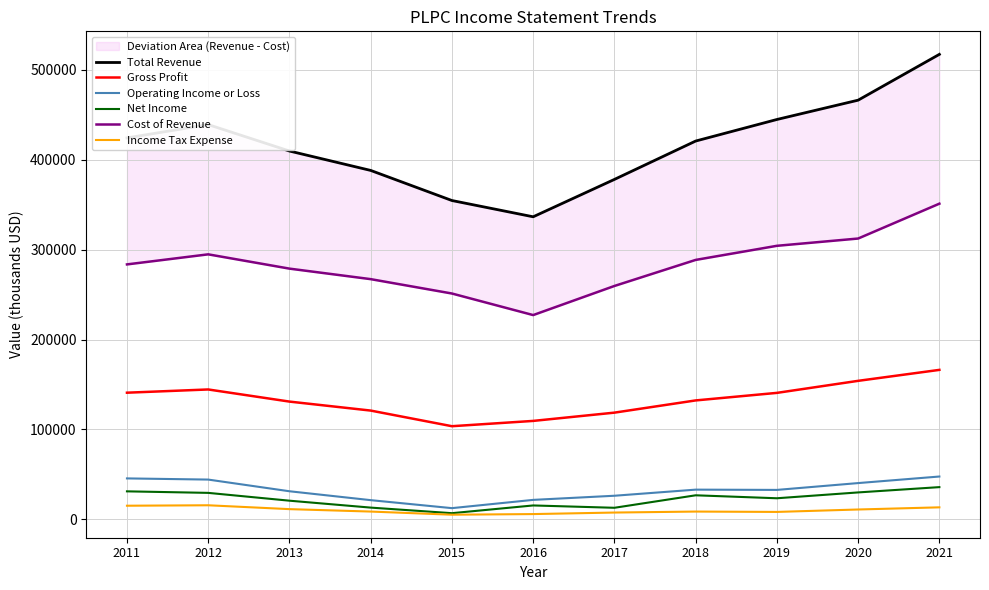

Reading left to right, list all the values displayed in this chart.

Total Revenue: 424400	439200	409800	388200	354700	336600	378200	420900	444900	466400	517400
Gross Profit: 140800	144400	130900	120900	103500	109400	118600	132200	140600	154000	166200
Operating Income or Loss: 45400	44100	31100	21200	12300	21500	26100	32900	32600	40200	47500
Net Income: 31000	29300	20600	12900	6700	15300	12700	26600	23300	29800	35700
Cost of Revenue: 283600	294800	278900	267200	251200	227200	259600	288600	304300	312400	351200
Income Tax Expense: 15000	15500	11200	8500	5000	5700	7400	8500	8100	10800	13200